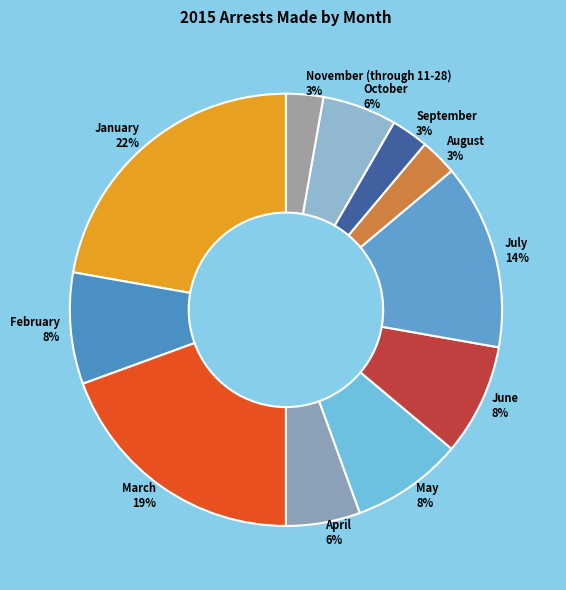

Which has a higher value, June or September?

June